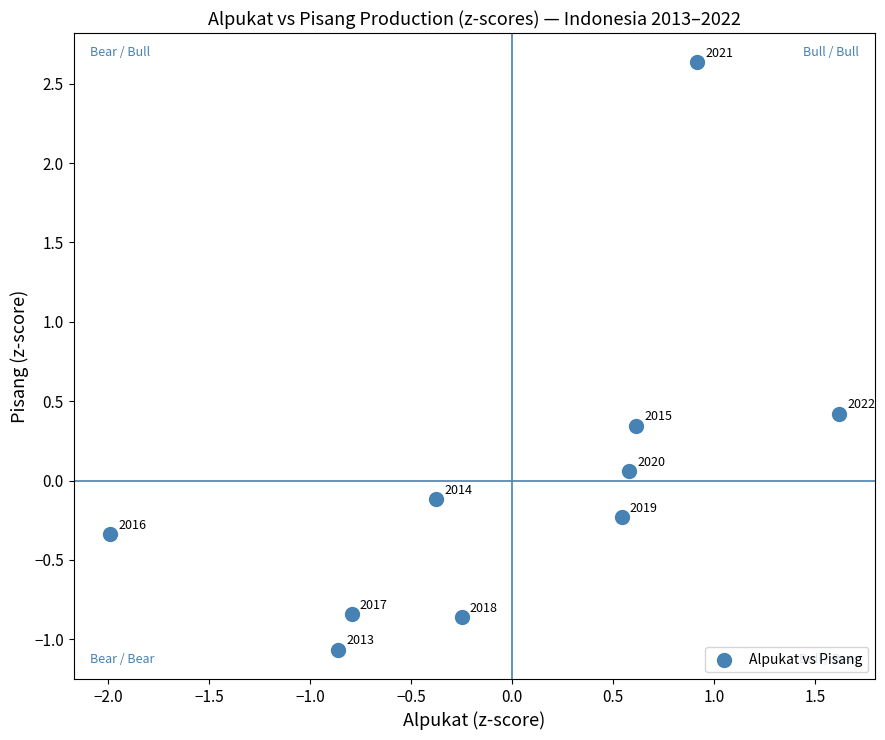

What is the range of Y values (max minus min)?

3.7